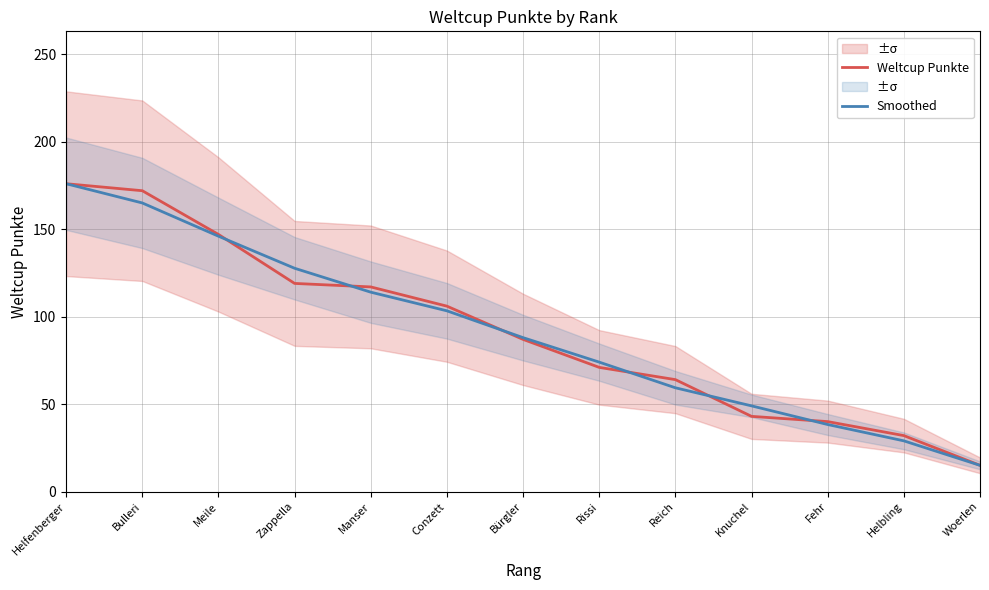

Reading right to left, list all the values displayed in this chart.

Weltcup Punkte: Woerlen=15.0	Helbling=32.0	Fehr=40.0	Knuchel=43.0	Reich=64.0	Rissi=71.0	Bürgler=87.0	Conzett=106.0	Manser=117.0	Zappella=119.0	Meile=147.0	Bulleri=172.0	Helfenberger=176.0
Smoothed: Woerlen=15.0	Helbling=29.0	Fehr=38.3	Knuchel=49.0	Reich=59.3	Rissi=74.0	Bürgler=88.0	Conzett=103.3	Manser=114.0	Zappella=127.7	Meile=146.0	Bulleri=165.0	Helfenberger=176.0